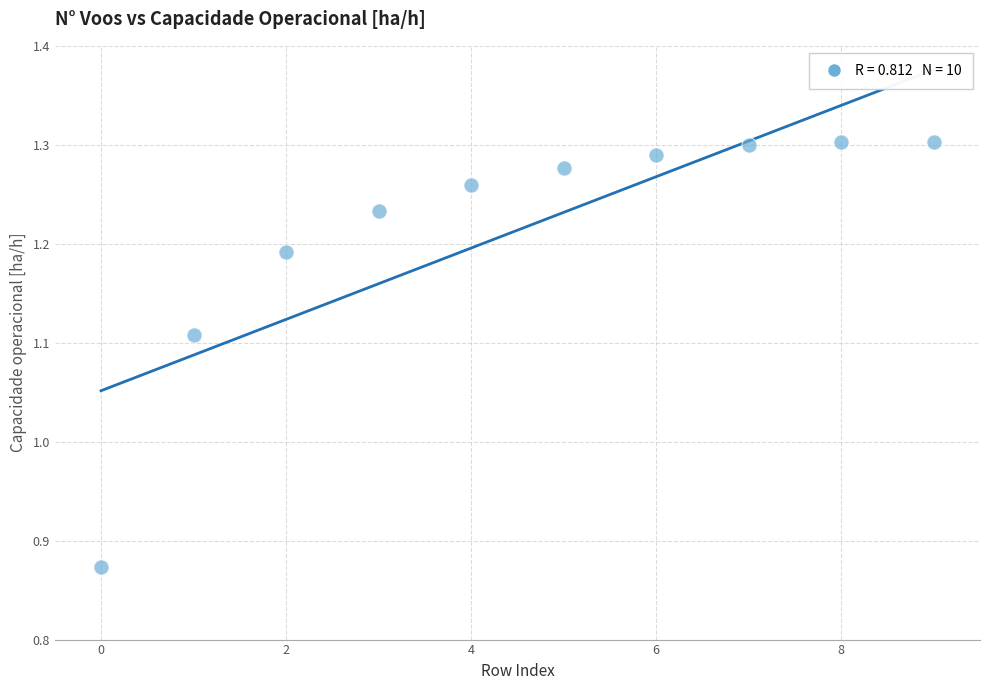

What is the range of Y values (max minus min)?

0.4